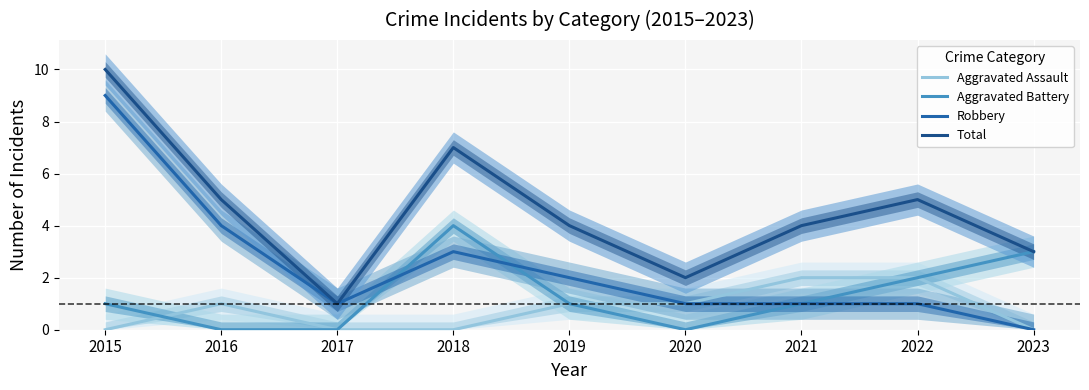

Reading right to left, what are all the values shown in this chart?

Aggravated Assault: 0	2	2	1	1	0	0	1	0
Aggravated Battery: 3	2	1	0	1	4	0	0	1
Robbery: 0	1	1	1	2	3	1	4	9
Total: 3	5	4	2	4	7	1	5	10